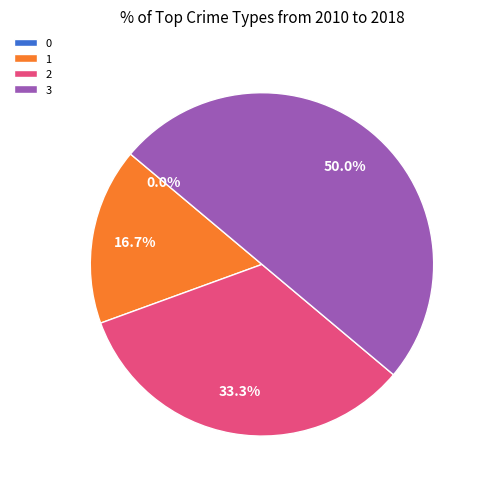

How many slices are in this pie chart?

4